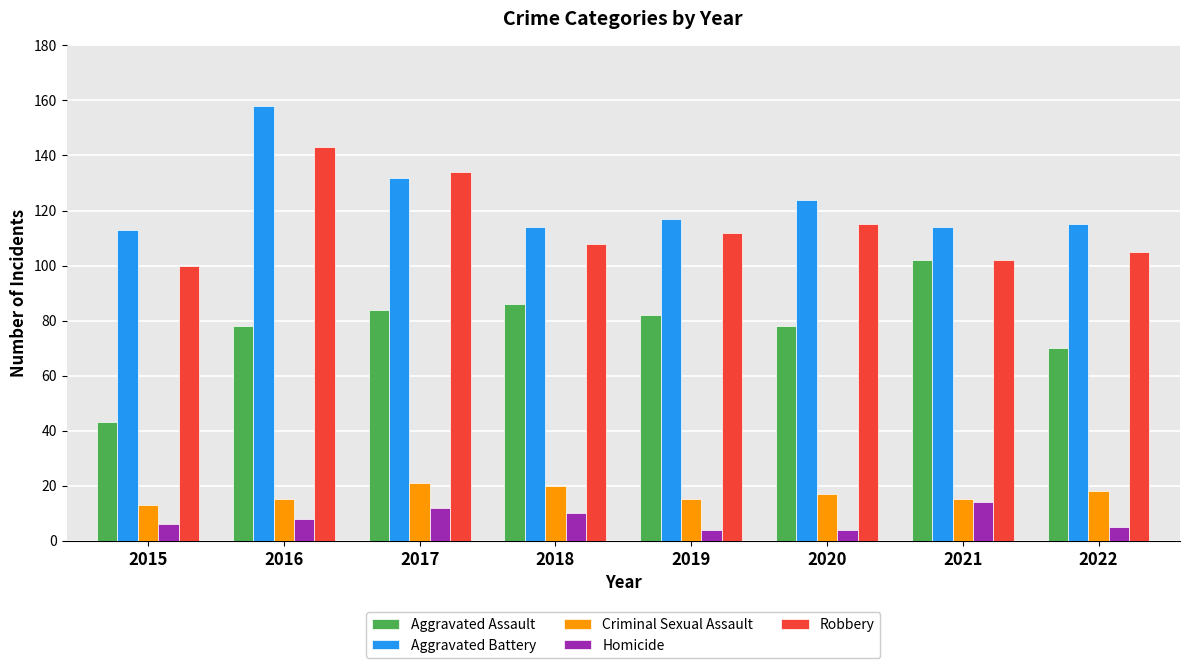

Read the Robbery value at 2017, to the nearest 10.

130